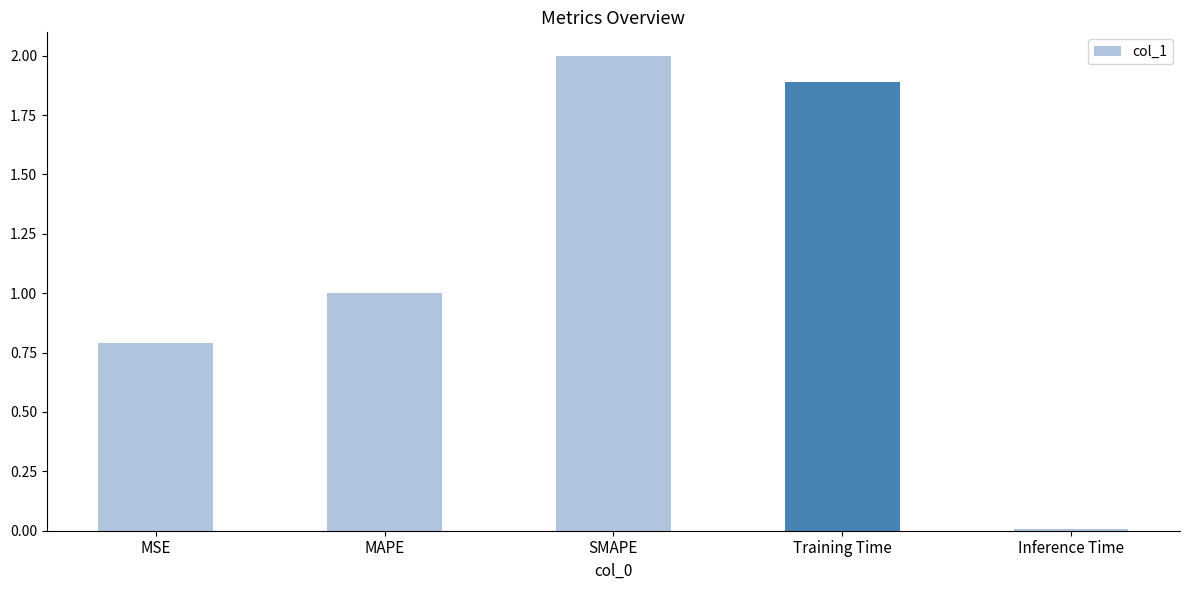

What is the average value?

1.1